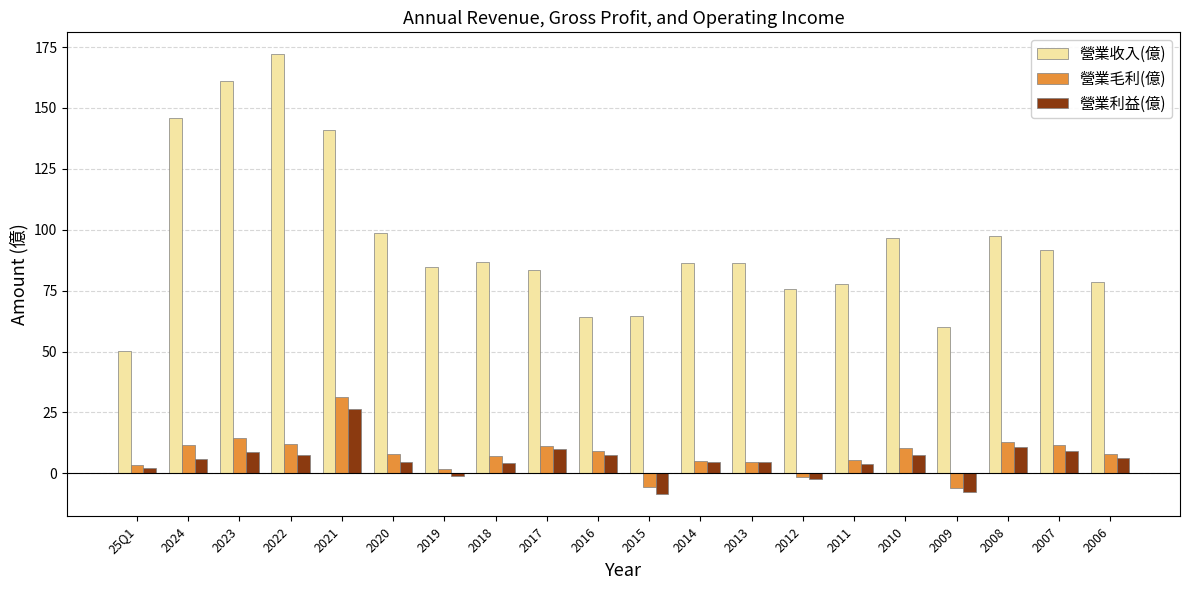

Which category has the highest value in the 營業收入(億) series?

2022